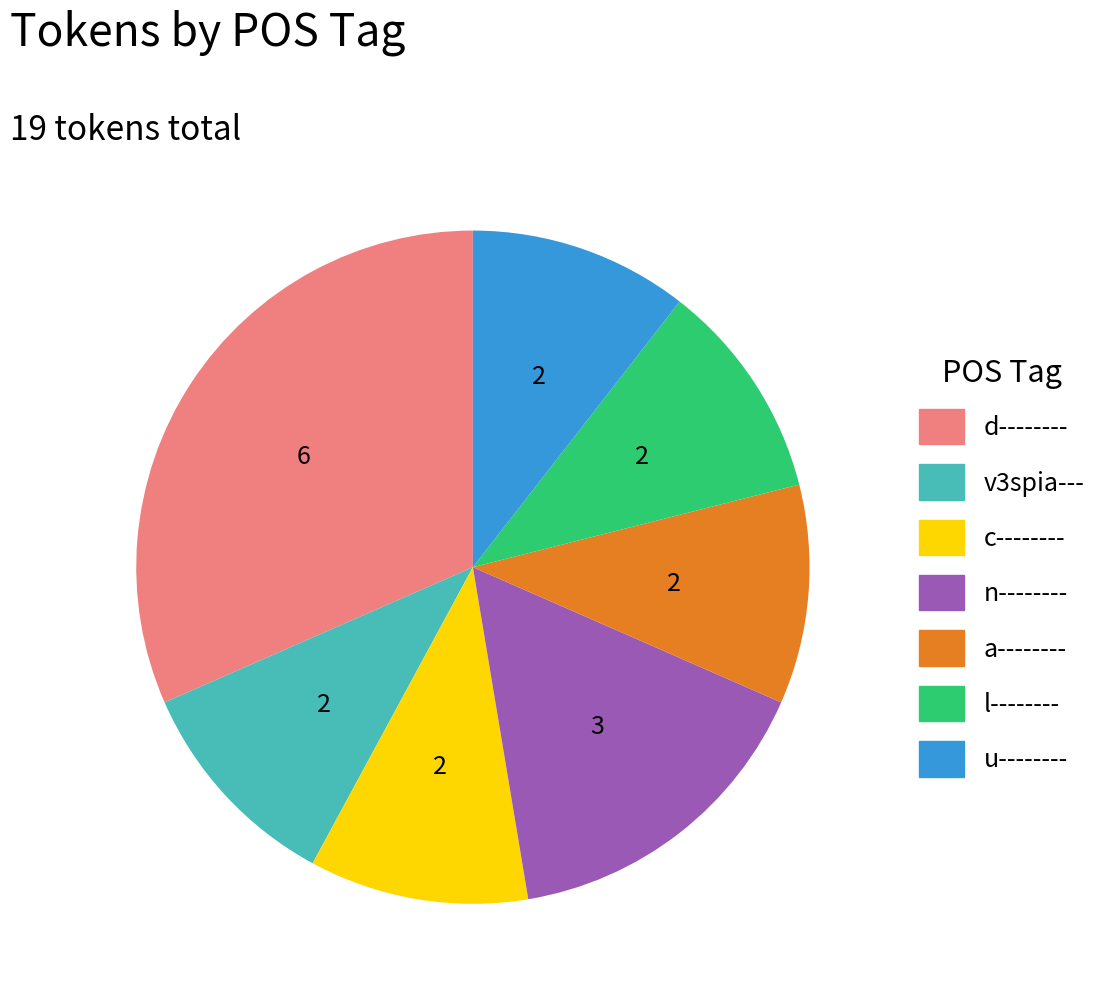

The n-------- slice represents 16% of the pie. True or false?

True